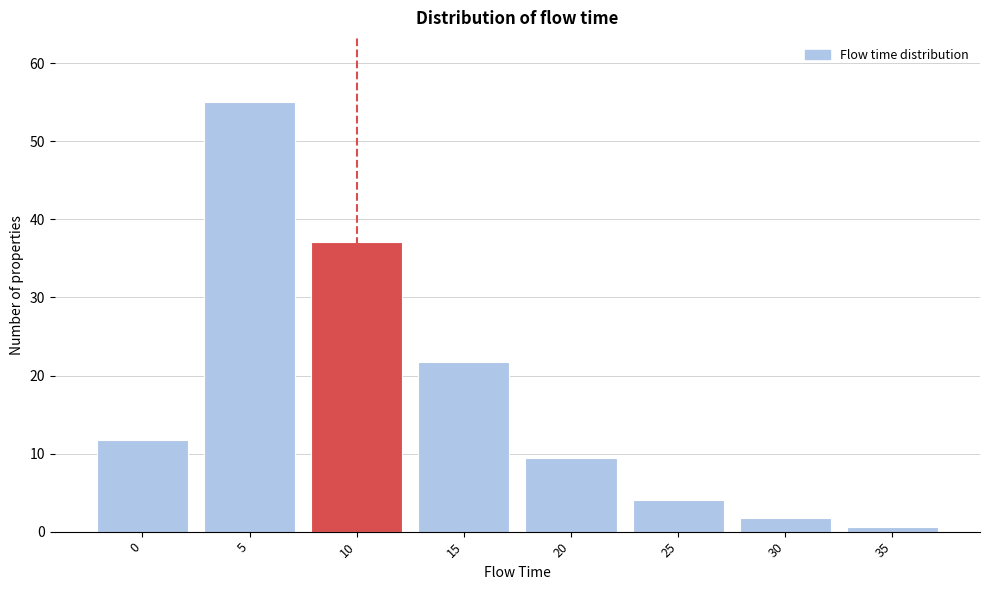

Reading left to right, list all the values displayed in this chart.

11.8	55.0	37.1	21.7	9.4	4.1	1.8	0.5